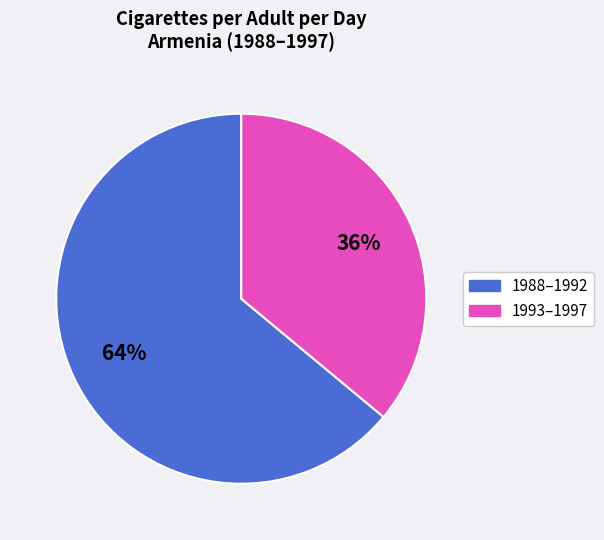

To the nearest percent, what is the average slice percentage?

50%